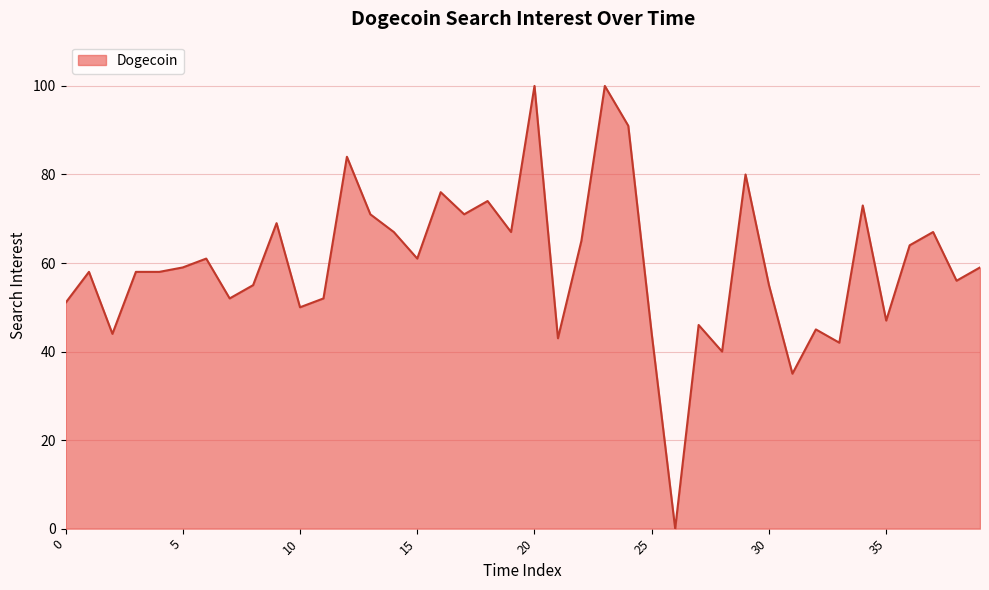

What is the maximum value shown in the chart?

100